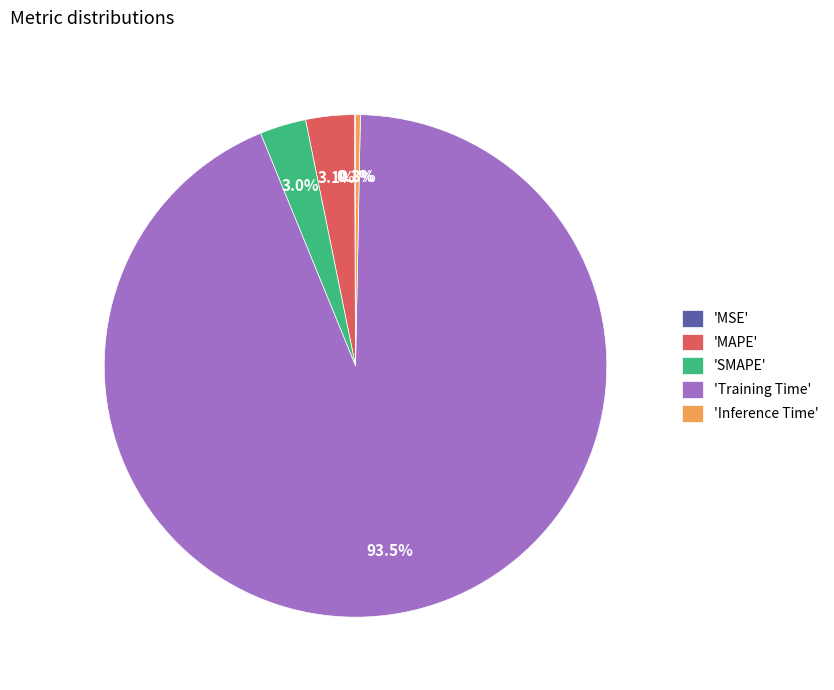

How much of the chart is everything except 'Training Time'?

6.5%